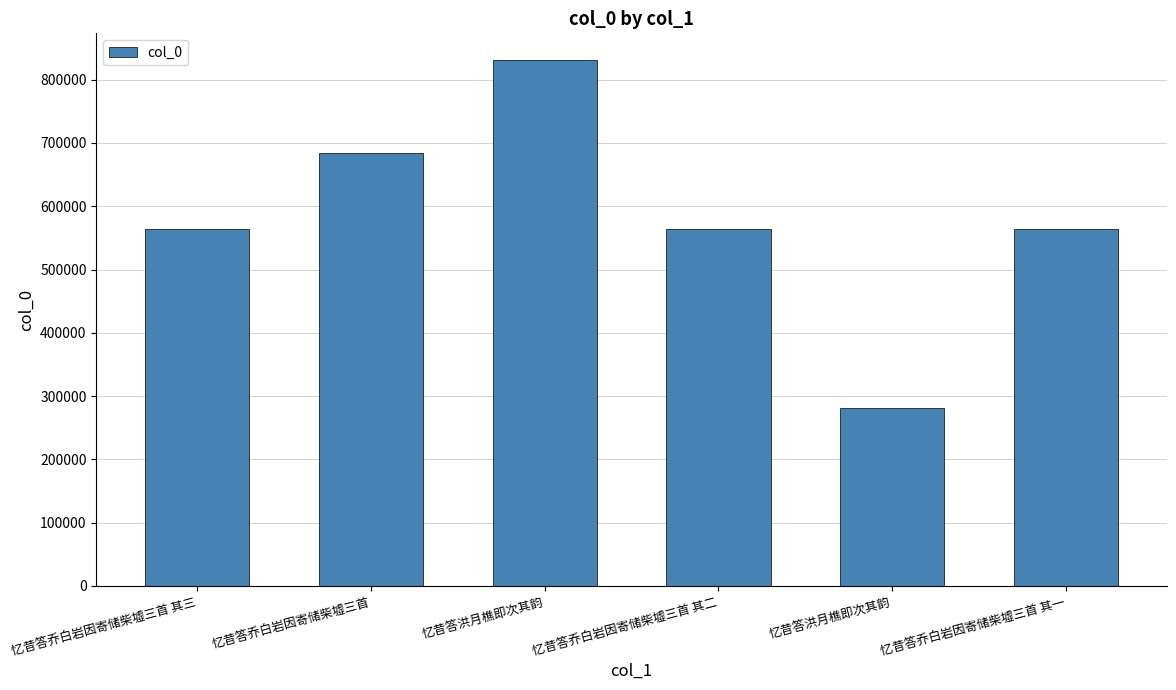

Approximately how many times larger is the value at 忆昔答乔白岩因寄储柴墟三首 其一 compared to 忆昔答洪月樵即次其韵?

2.0